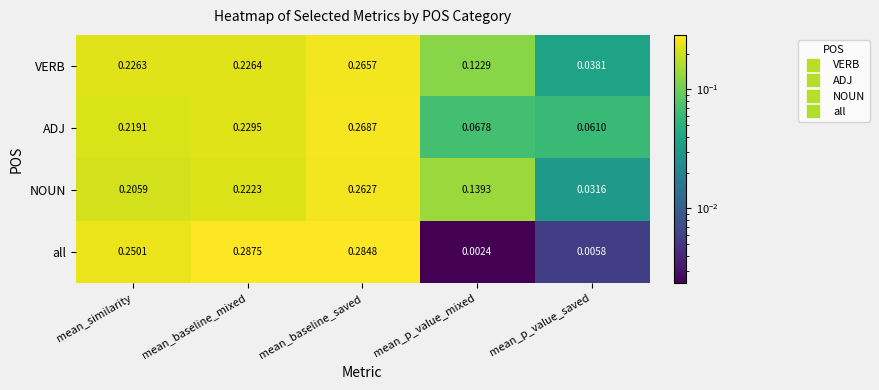

At which label does VERB reach its minimum?

mean_p_value_saved